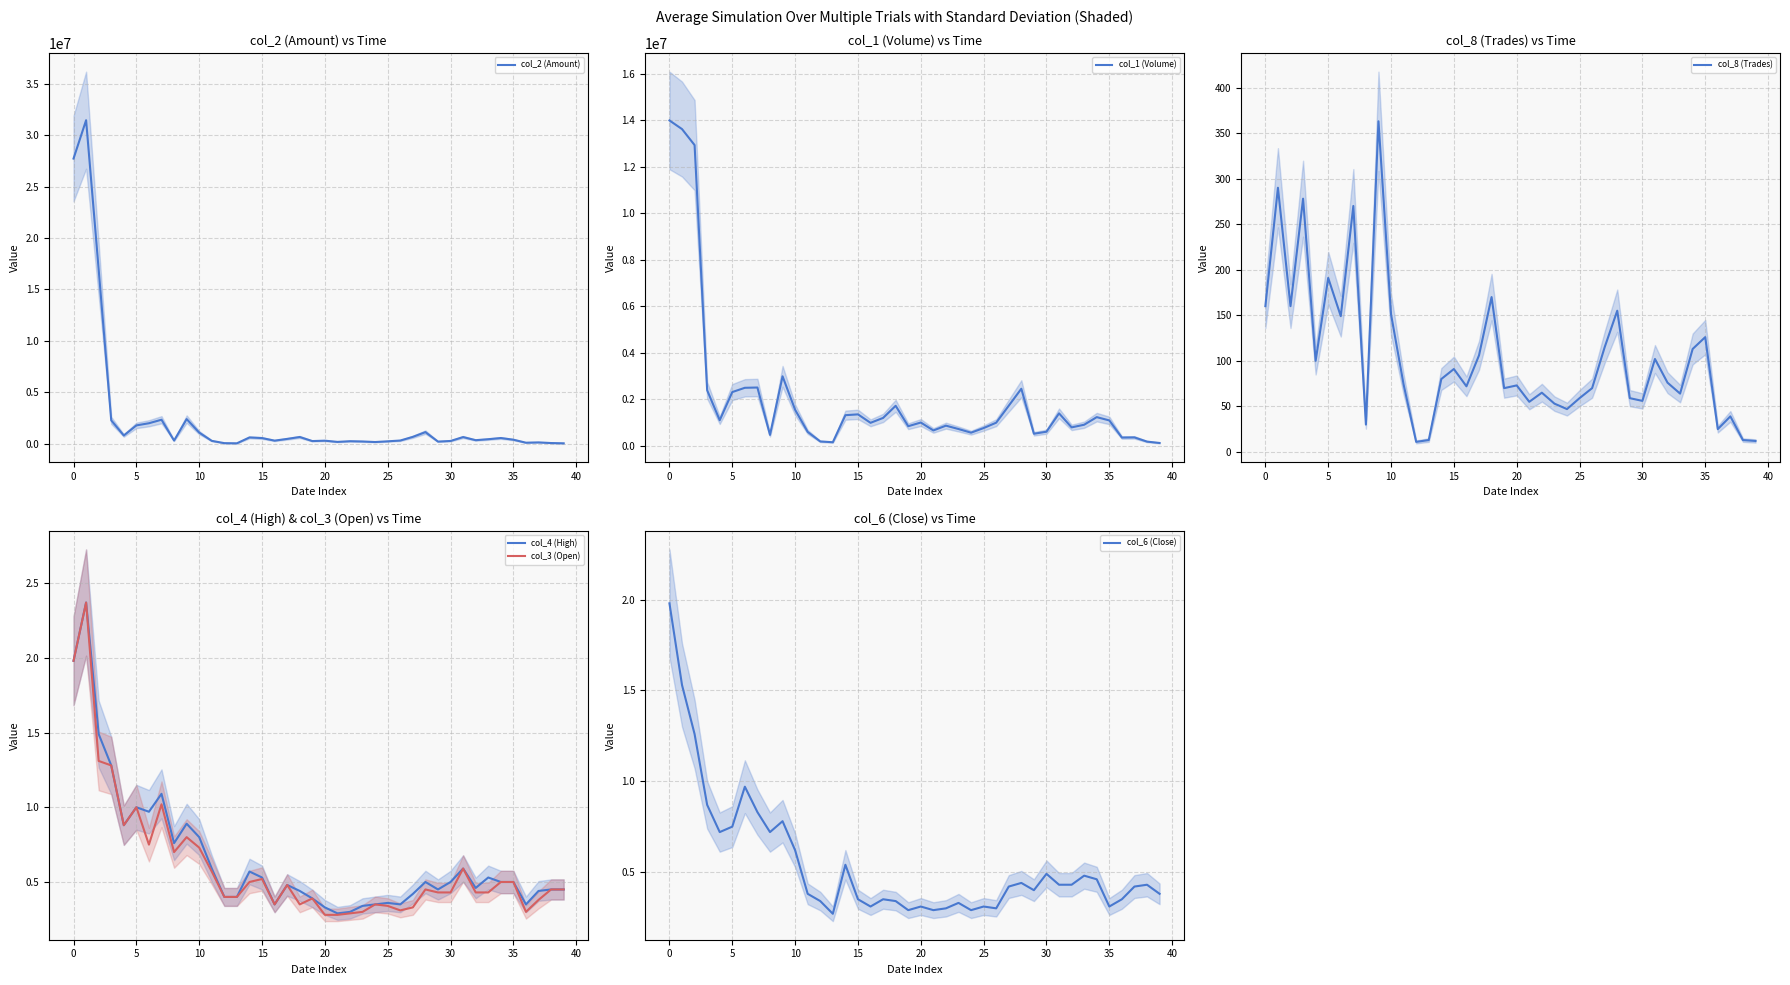

What are all the series names shown in the legend?

col_2 (Amount), col_1 (Volume), col_8 (Trades), col_4 (High), col_3 (Open), col_6 (Close)